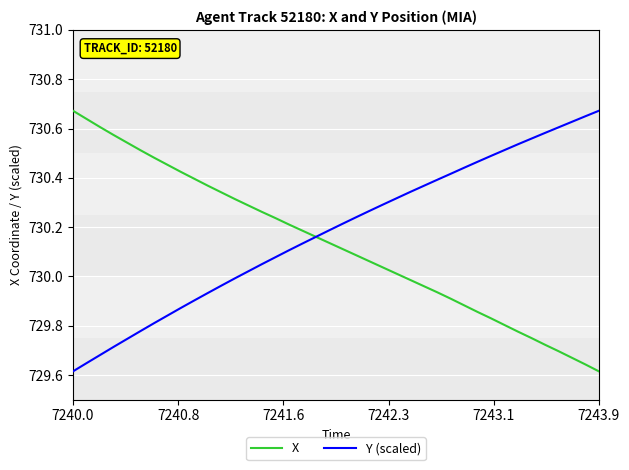

At which label does X reach its peak?

7240.0